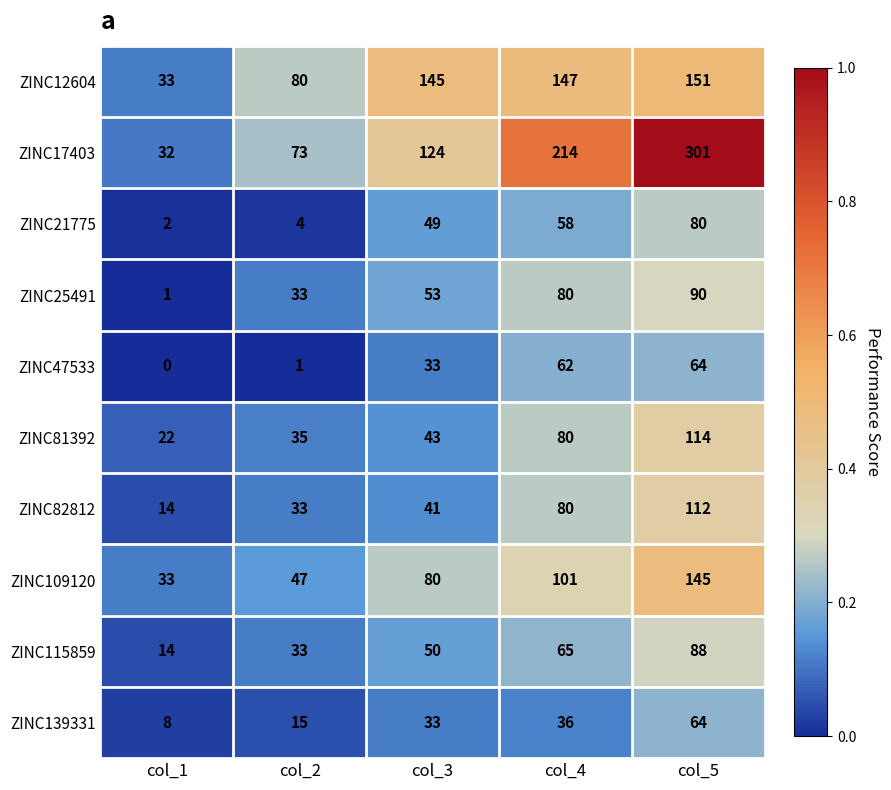

At how many categories does at least one series exceed 0?

5